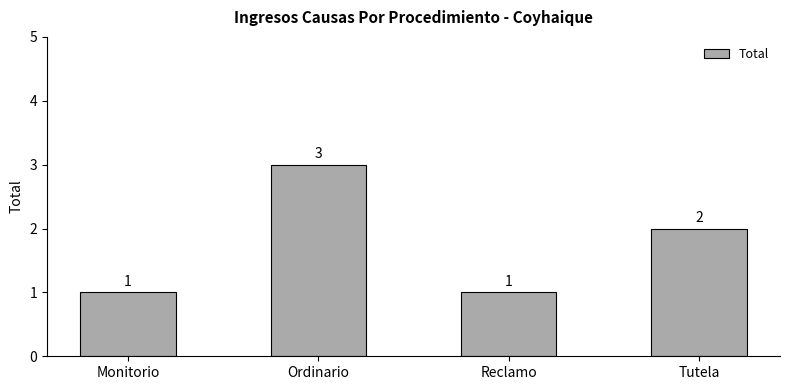

How many categories are shown in the chart?

4